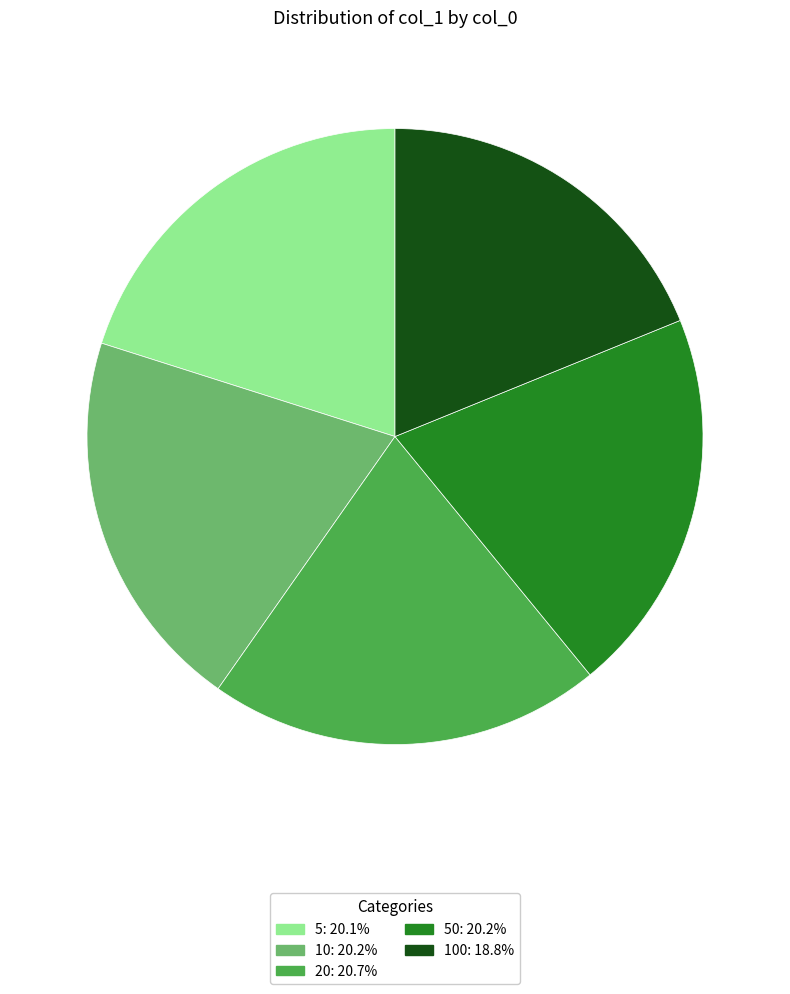

Does any single category account for the majority?

No